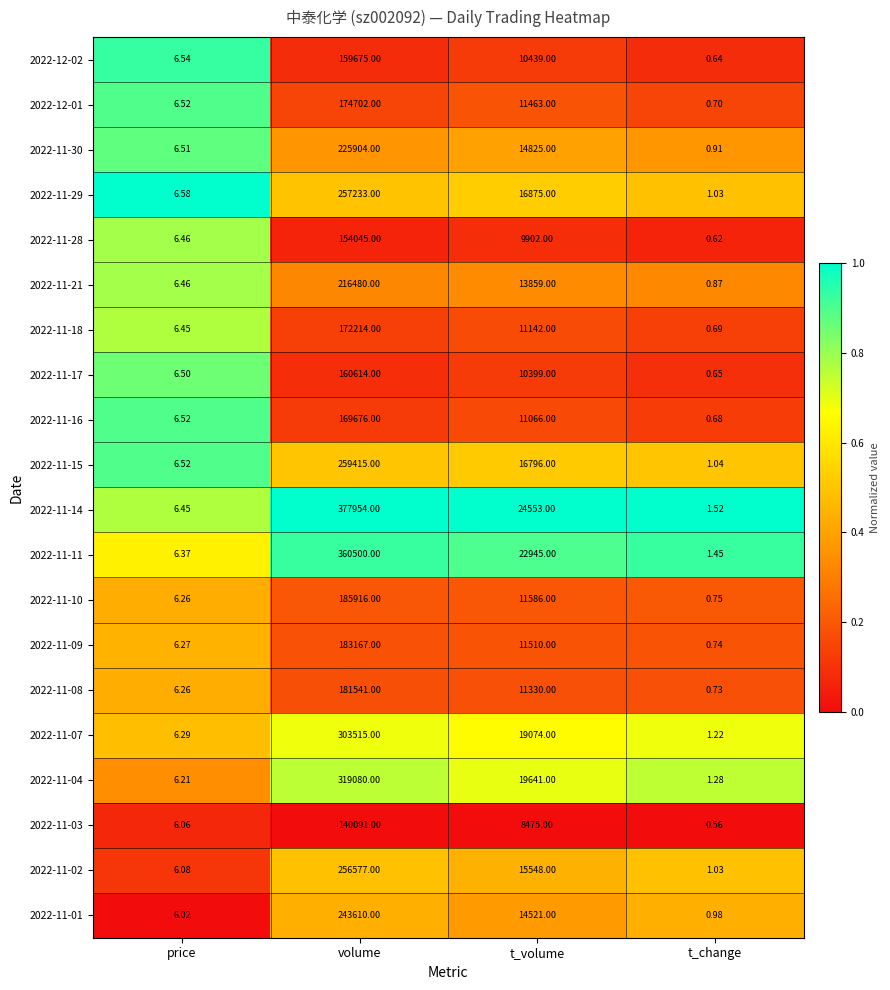

At which category does the chart reach its peak across all series?

volume